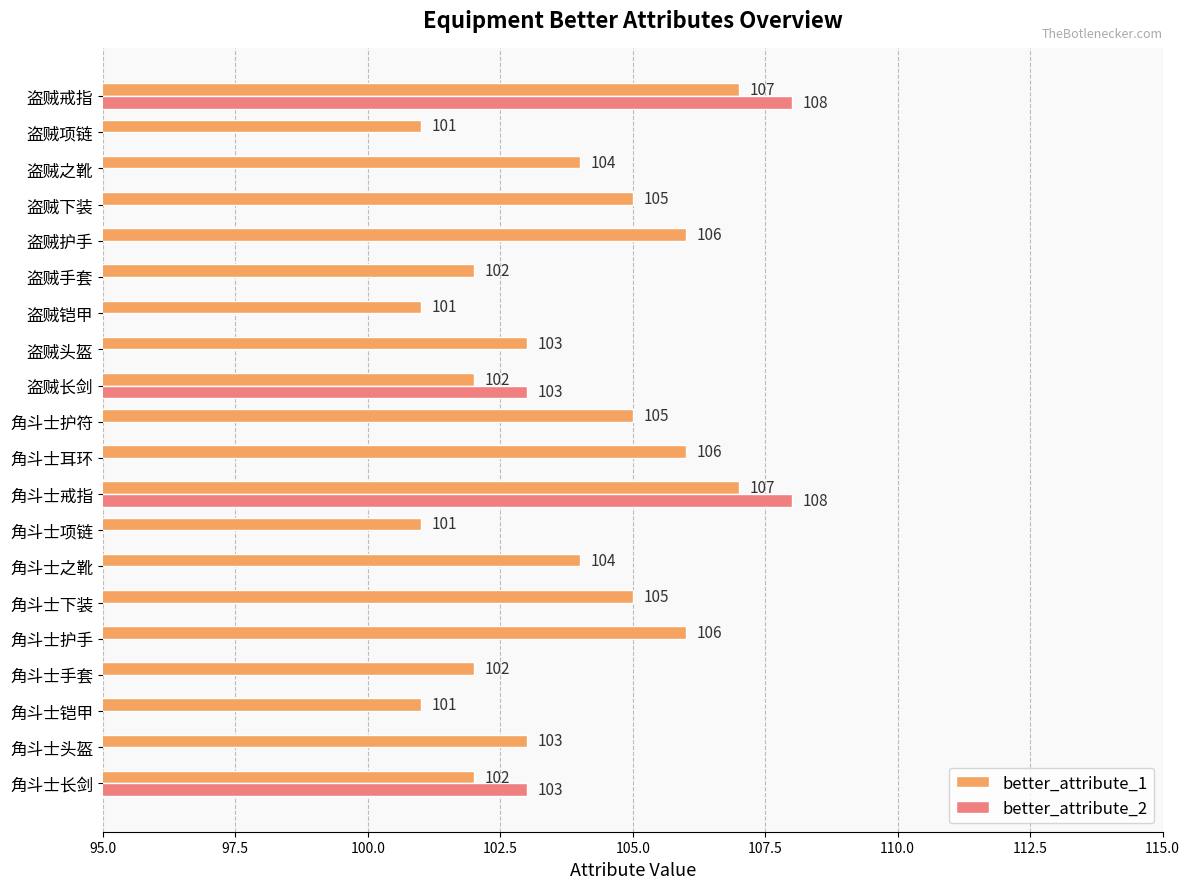

Between 角斗士下装 and 角斗士之靴, which series saw the biggest shift?

better_attribute_1